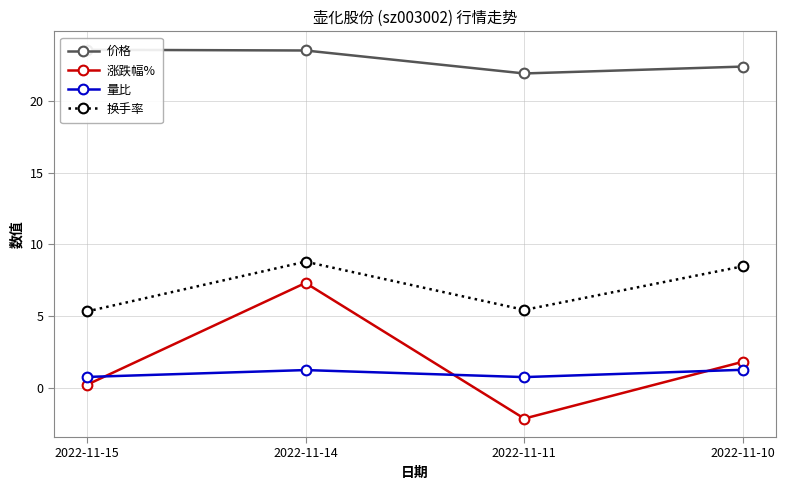

Is the value of 价格 at 2022-11-15 greater than the value of 量比 at 2022-11-11?

Yes